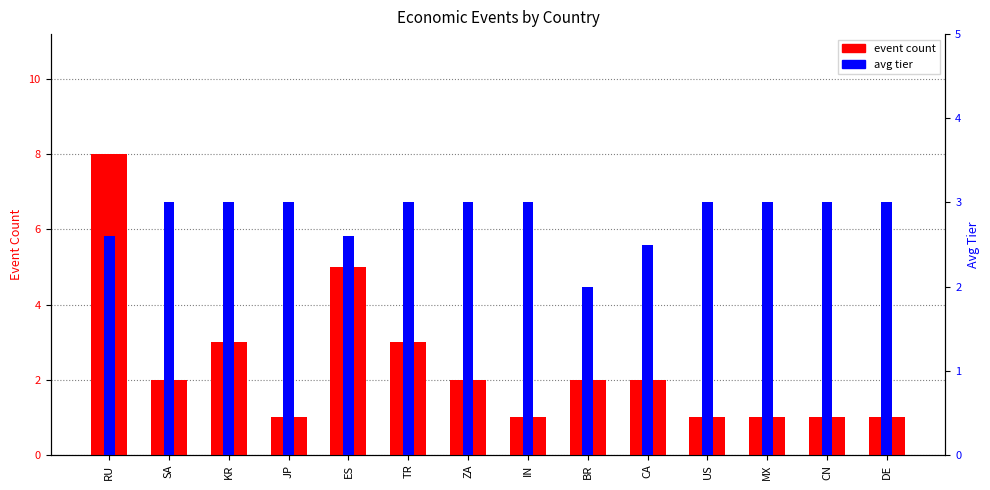

What are all the series names shown in the legend?

event count, avg tier